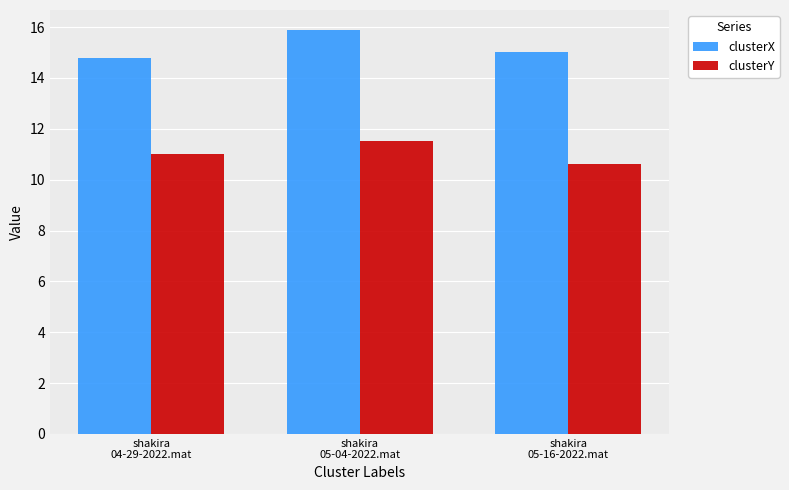

What is the label of the 2nd bar from the left?

shakira
05-04-2022.mat